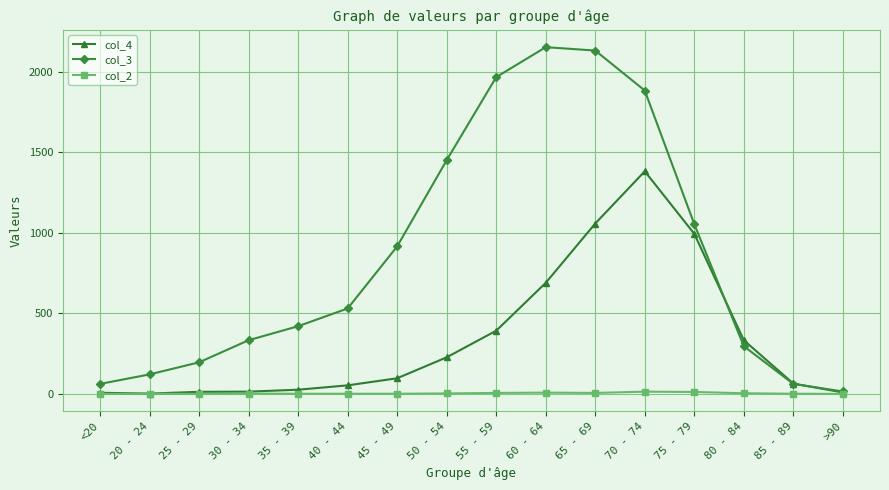

Does the chart have visible grid lines?

Yes